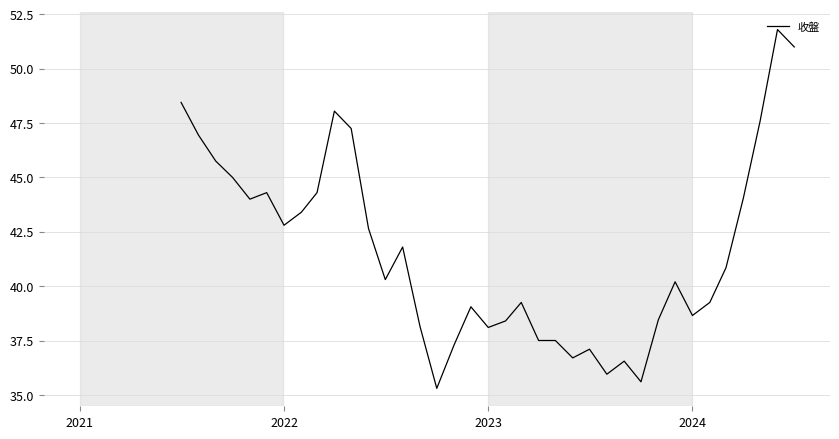

What is the difference between the maximum and minimum values?

16.5